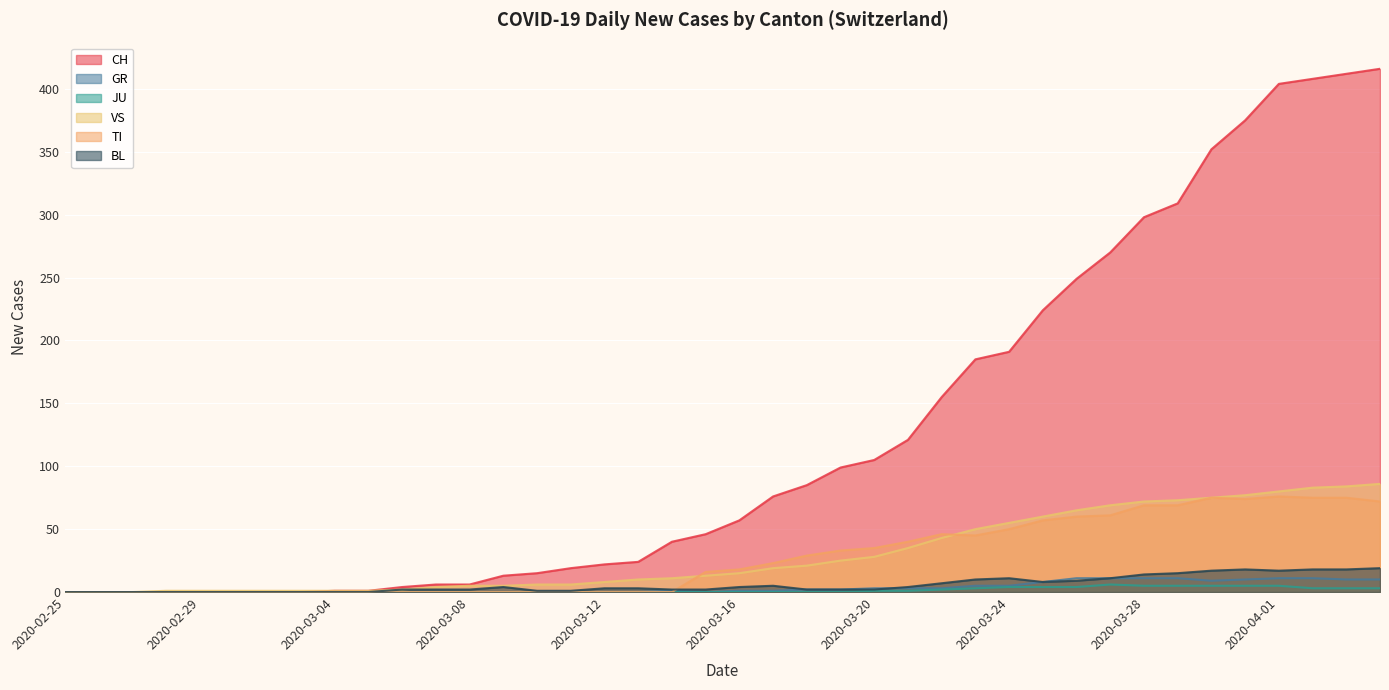

What is the difference between the second highest and second lowest values in the CH series?

412